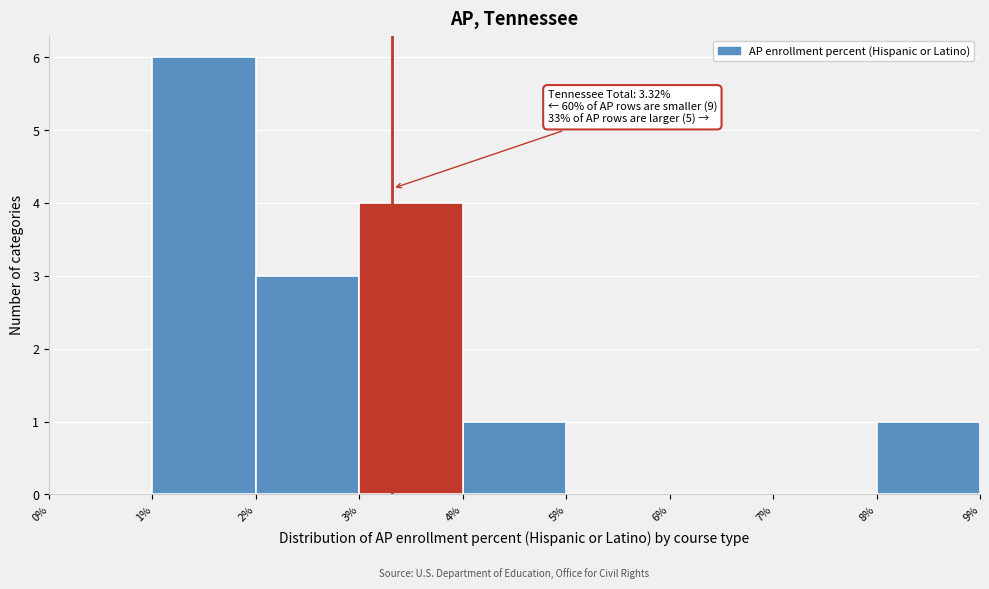

Which range on the x-axis has the tallest bar?

1% to 2%